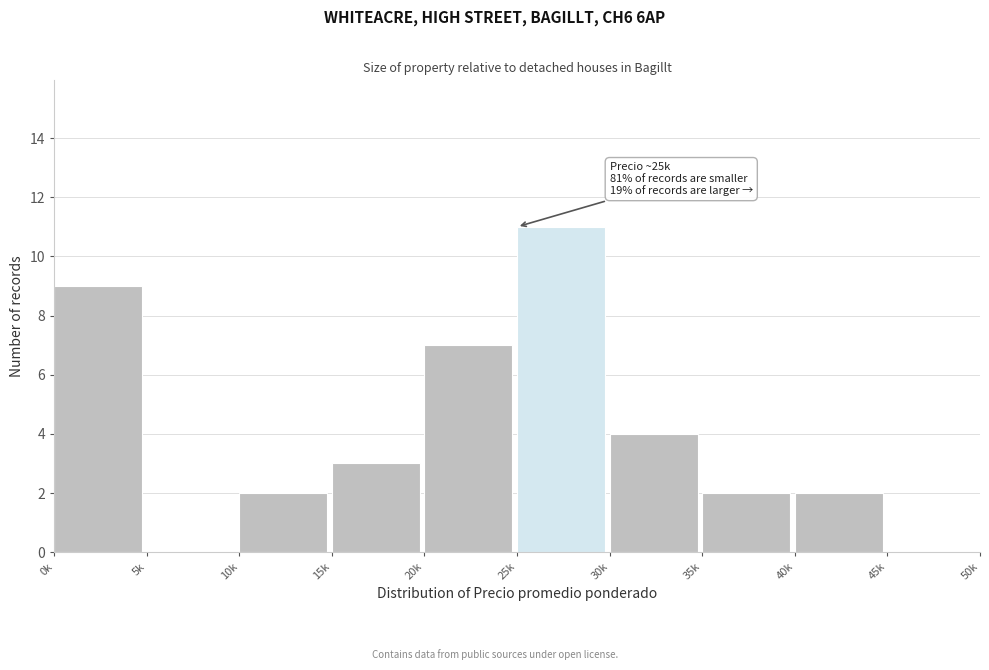

Reading left to right, extract all data points from this chart.

0k=9	5k=0	10k=2	15k=3	20k=7	25k=11	30k=4	35k=2	40k=2	45k=0